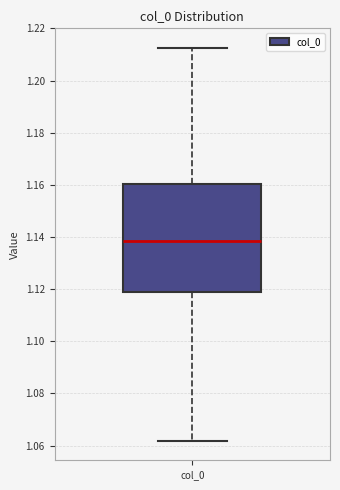

Read this box plot against the y-axis: the position of the median line, the range covered by the box, and the ends of both whiskers. The values are not printed on the chart, so give them approximately, as read against the axis.

median 1.138, box 1.120 to 1.160, whiskers 1.062 to 1.212